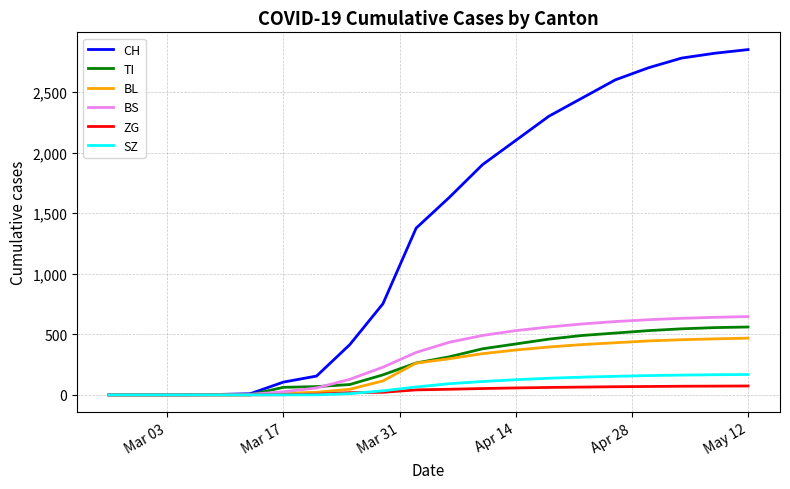

Which series has the widest spread of values?

CH